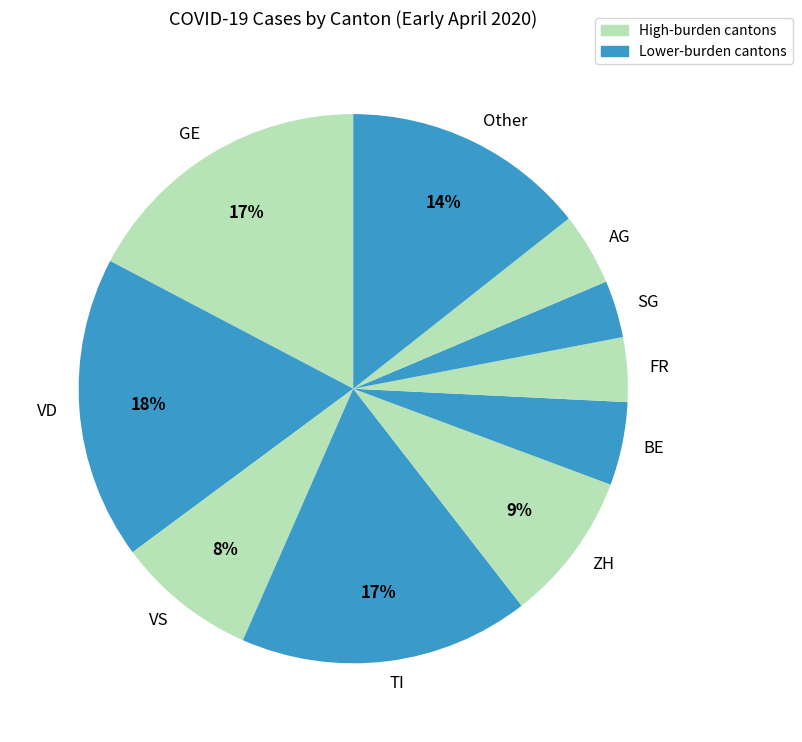

To the nearest percent, what percentage of the pie is FR?

4%